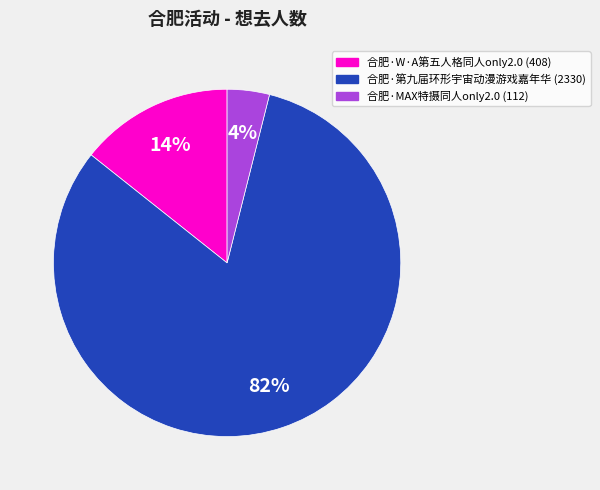

Is there a majority slice in this chart?

Yes